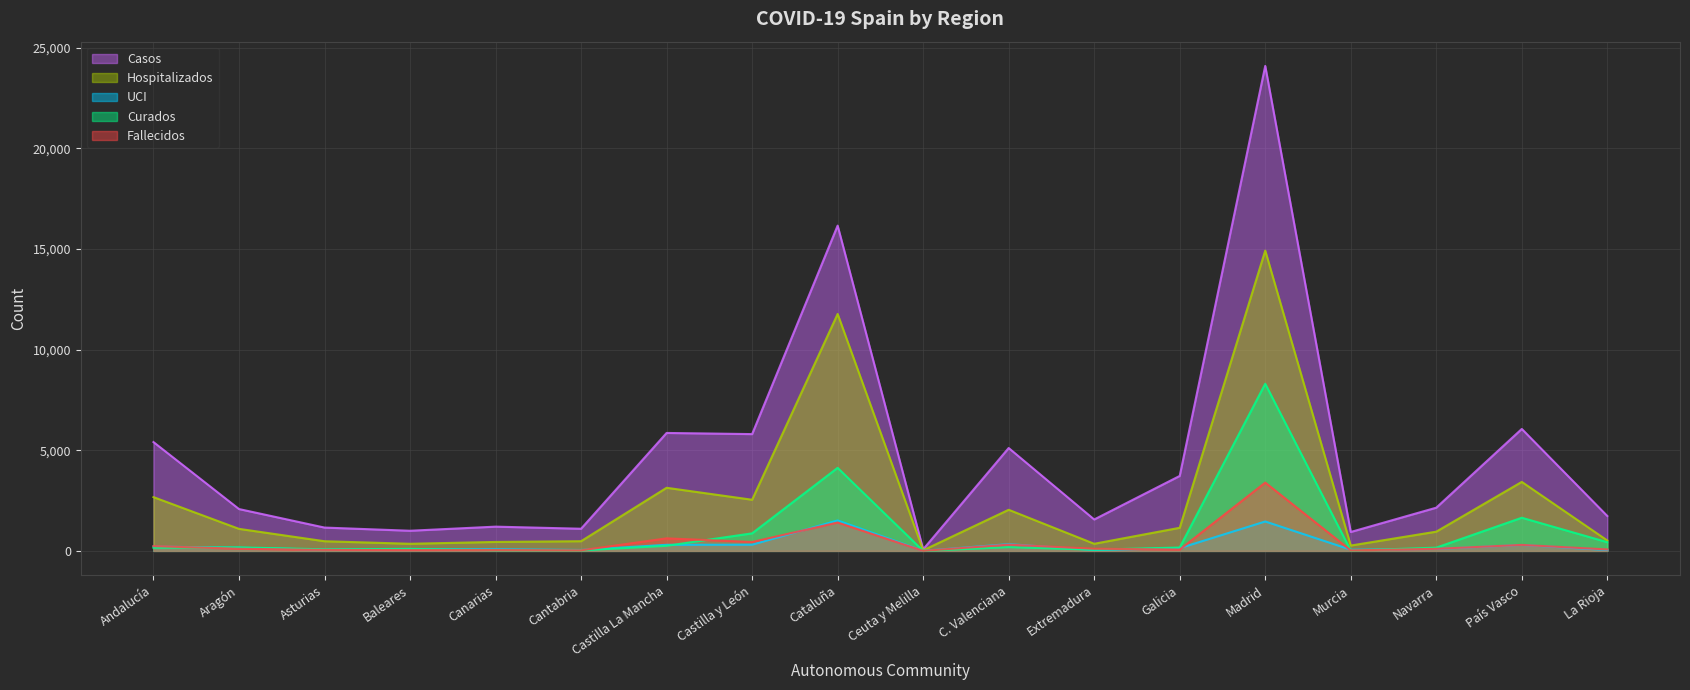

Which series has the largest range (max minus min)?

Casos